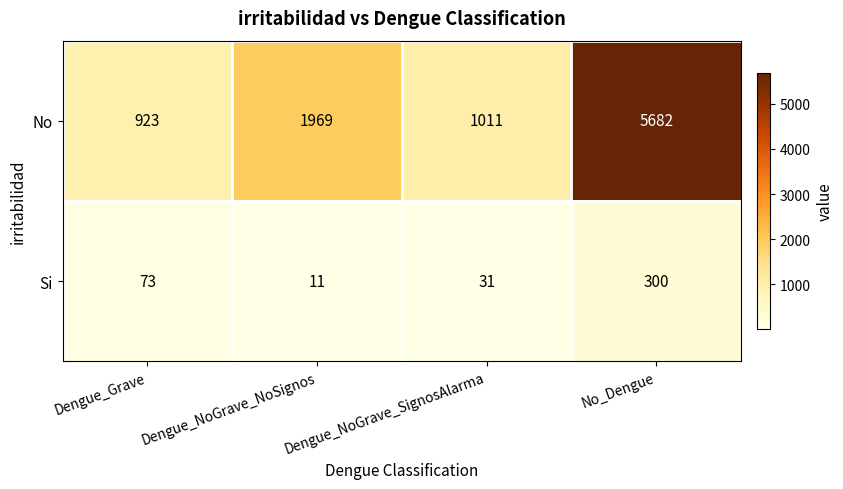

Read the Si value at Dengue_Grave.

73